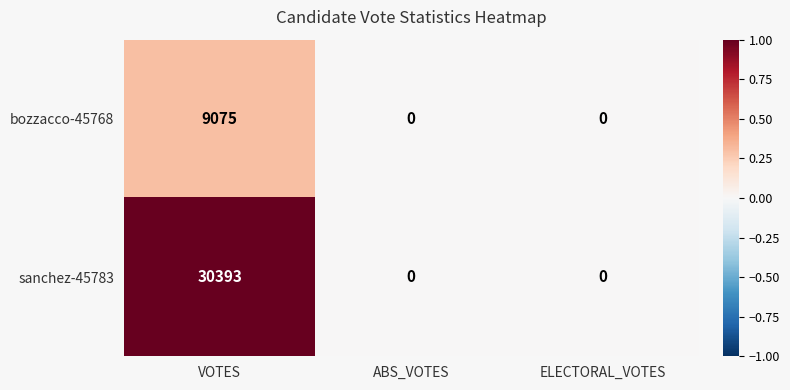

What is the highest value of the bozzacco-45768 series?

9075